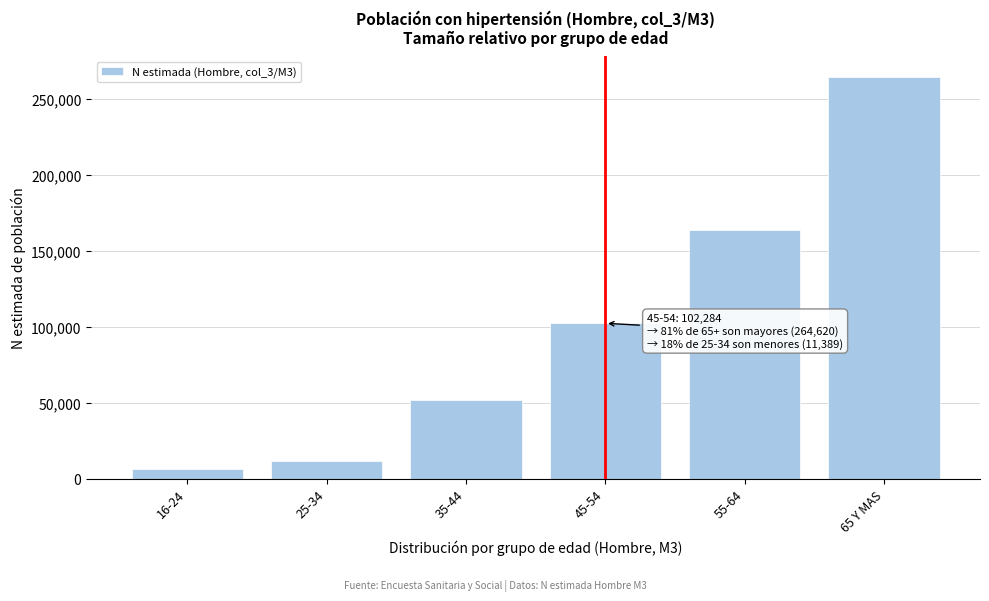

Reading right to left, extract all data points from this chart.

264620	163328	102284	51599	11389	6594